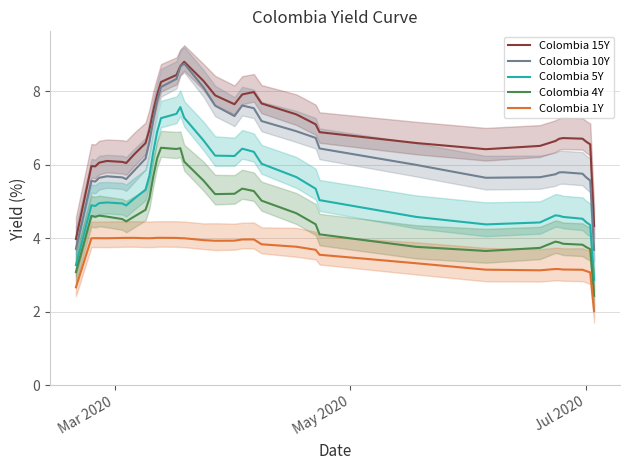

Is this an area chart (filled region under the line)?

No